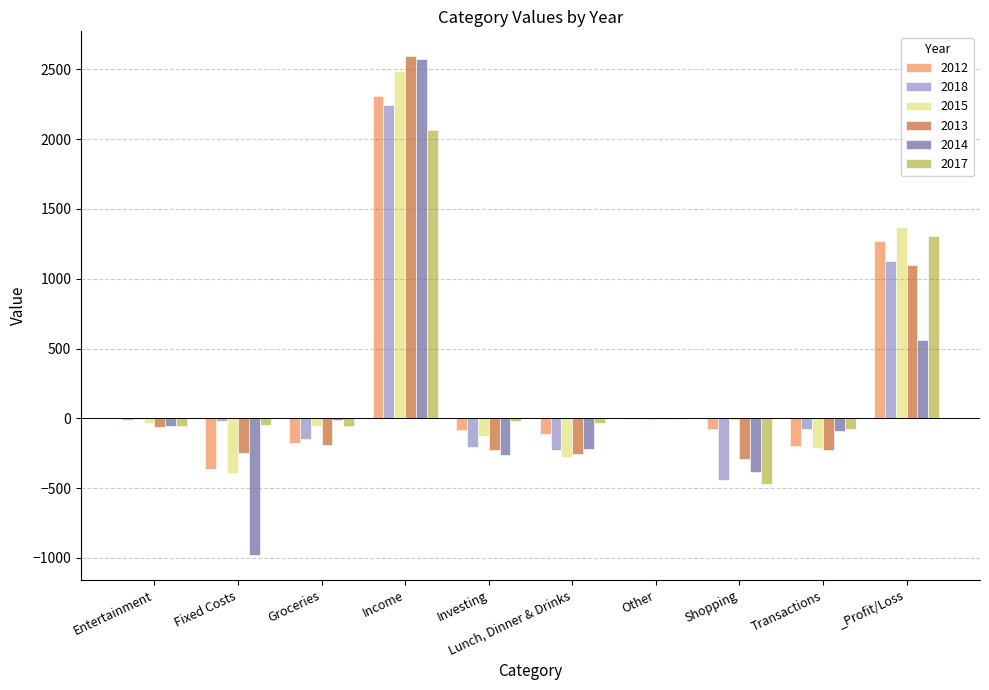

What is the greatest value displayed?

2594